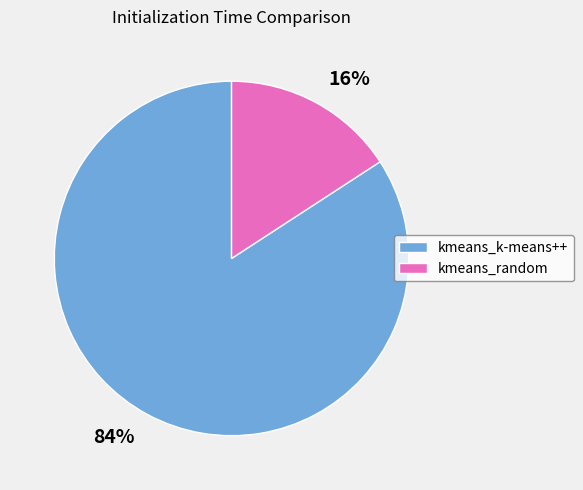

Which slice is the largest?

kmeans_k-means++